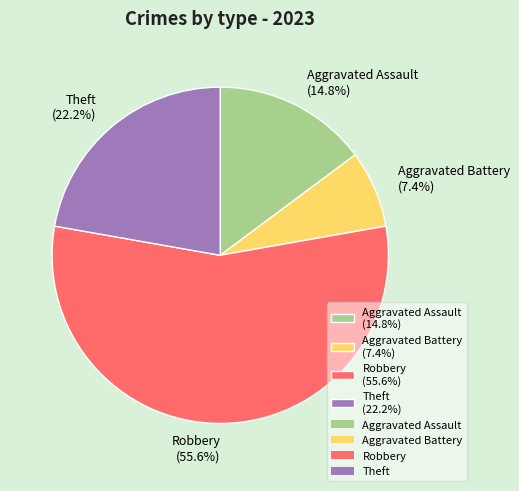

Combined, what portion of the pie is Robbery and Aggravated Battery?

63.0%